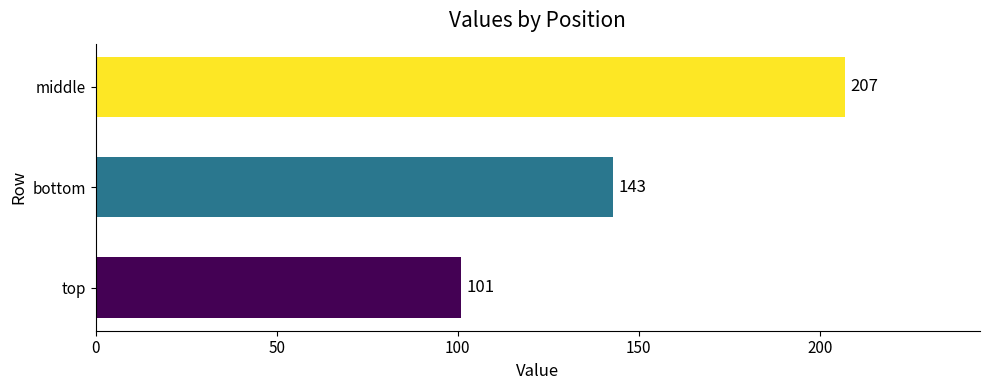

Reading bottom to top, transcribe all the data shown in this chart.

top=101	bottom=143	middle=207